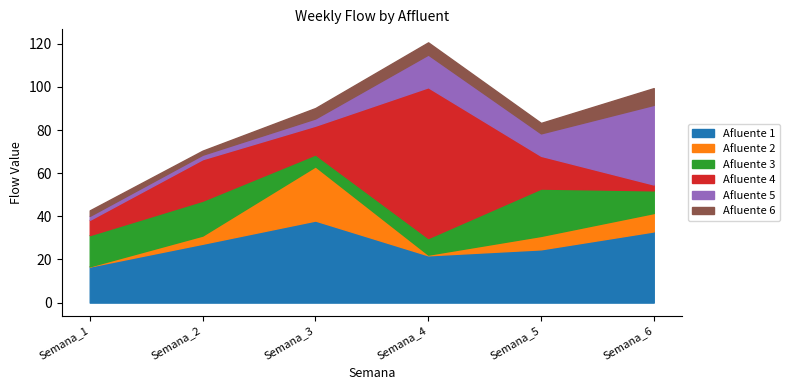

At which label does Semana_1 first exceed 7?

Afluente 1